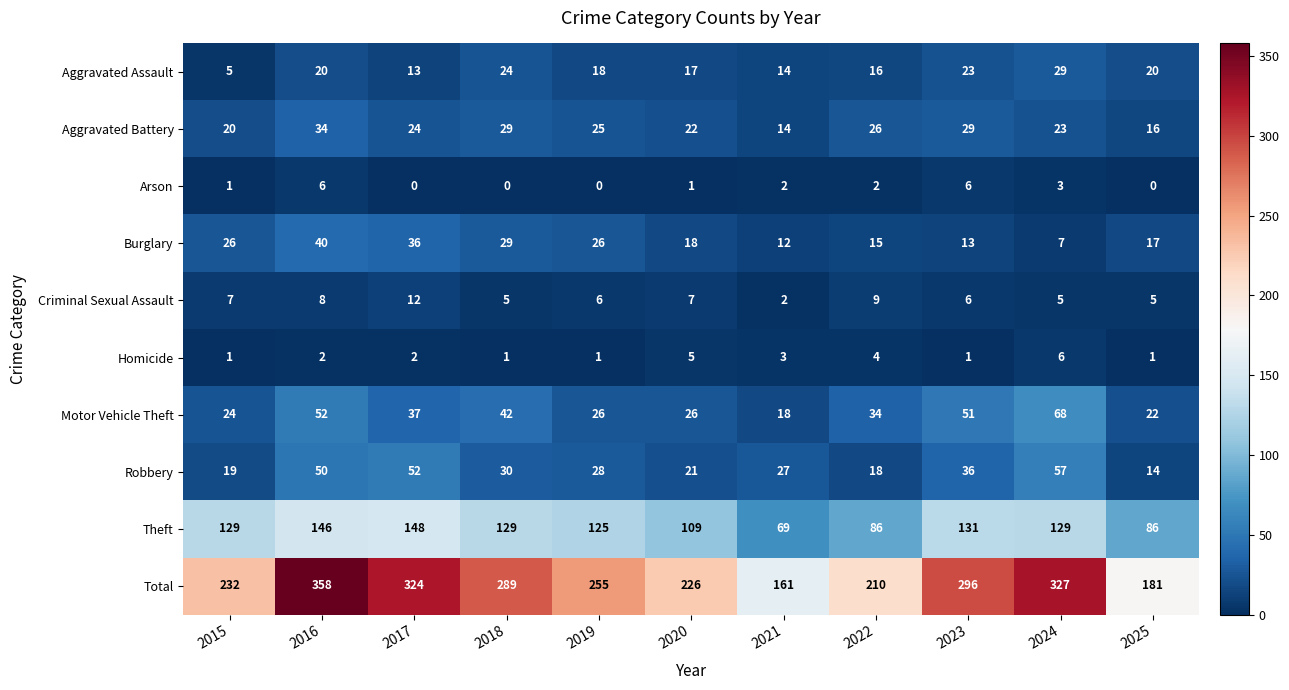

What is the greatest value displayed?

358